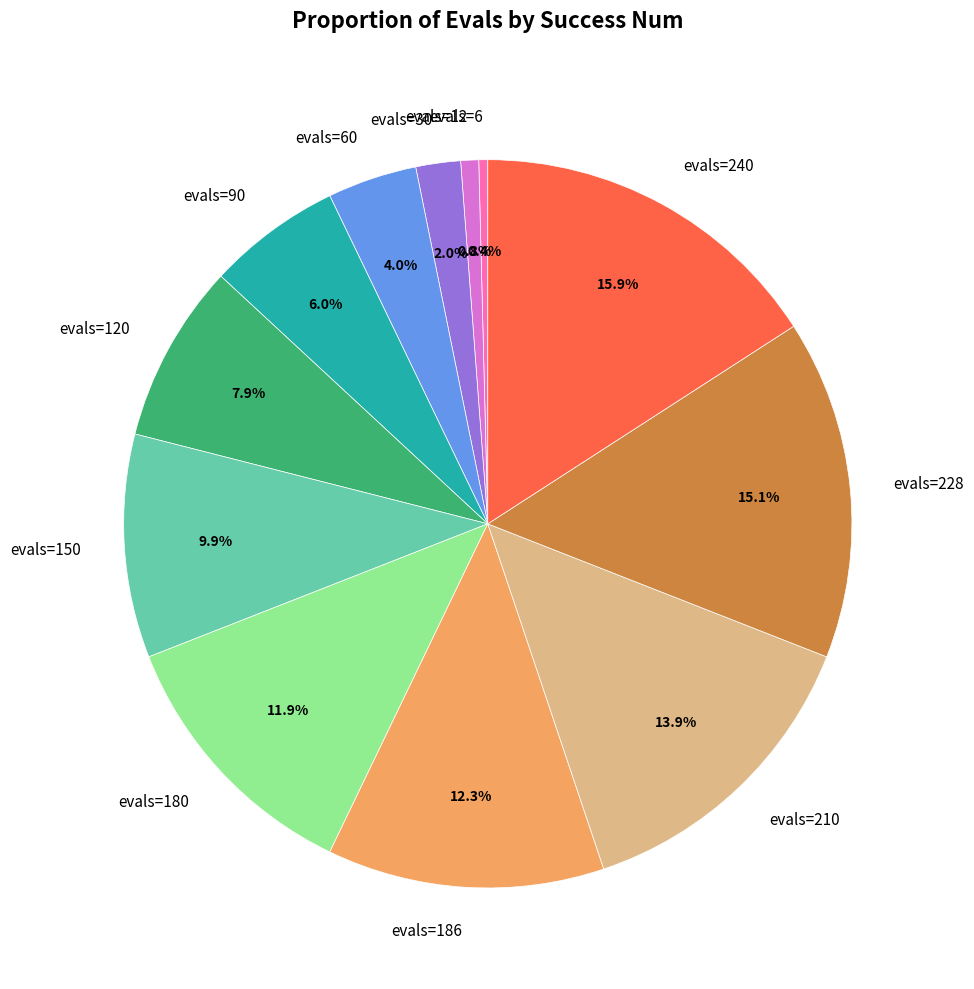

To the nearest percent, what is the difference between the largest and smallest slice percentages?

15%